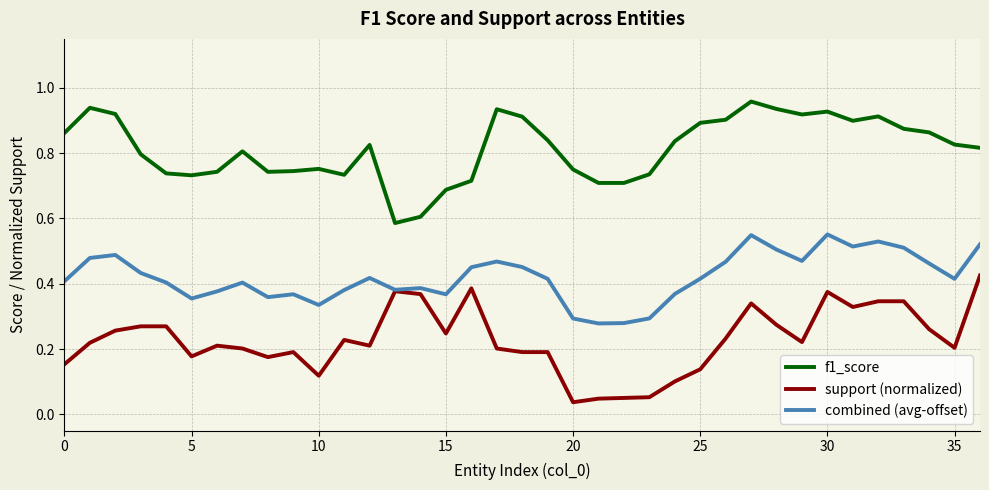

True or false: combined (avg-offset) and f1_score cross at least once.

False